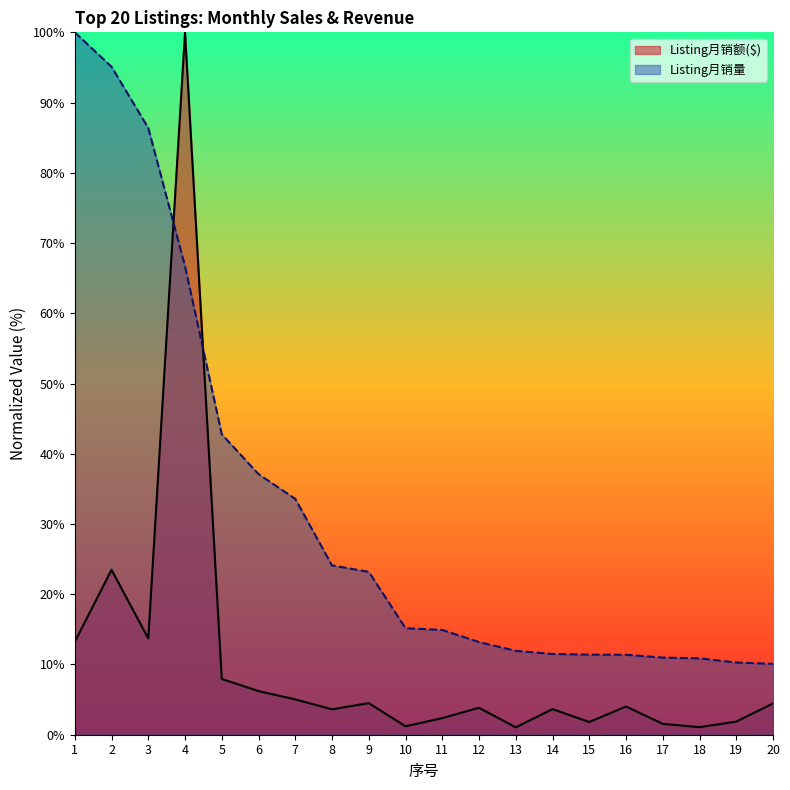

True or false: Listing月销量 has a value of 42.8 at 5.

True